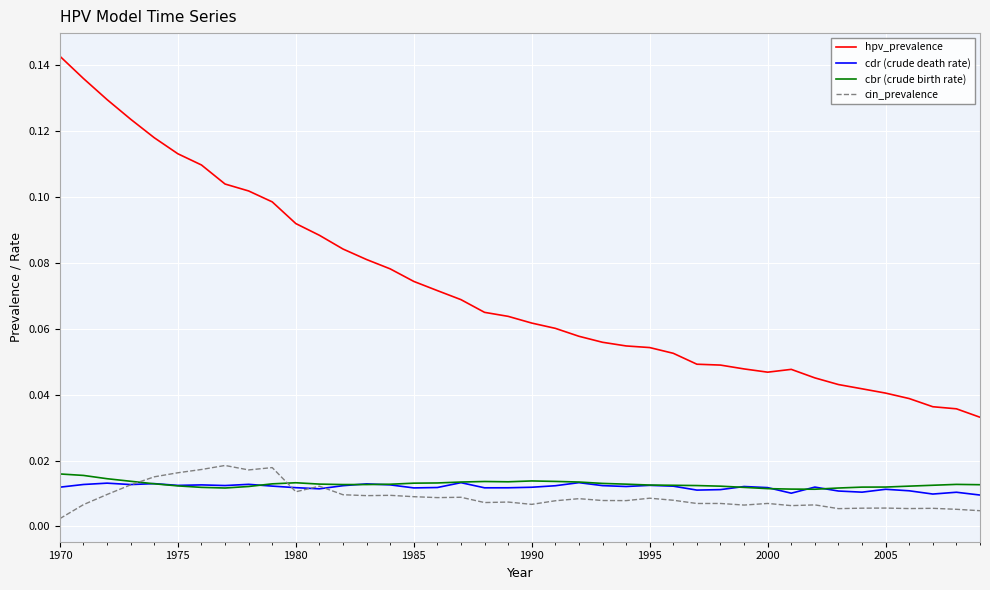

Which series has the largest range (max minus min)?

hpv_prevalence